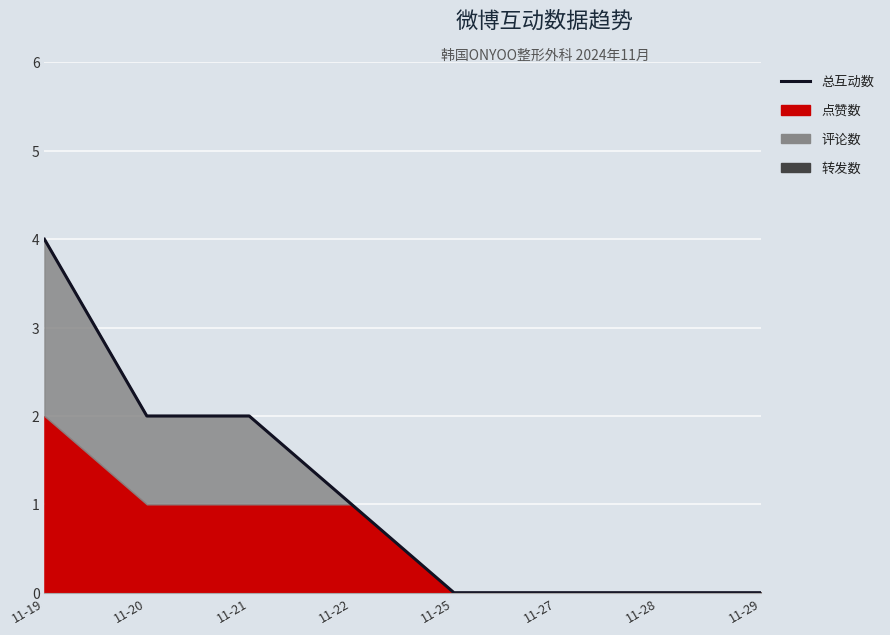

True or false: the data has more than 1 interior local peaks.

False